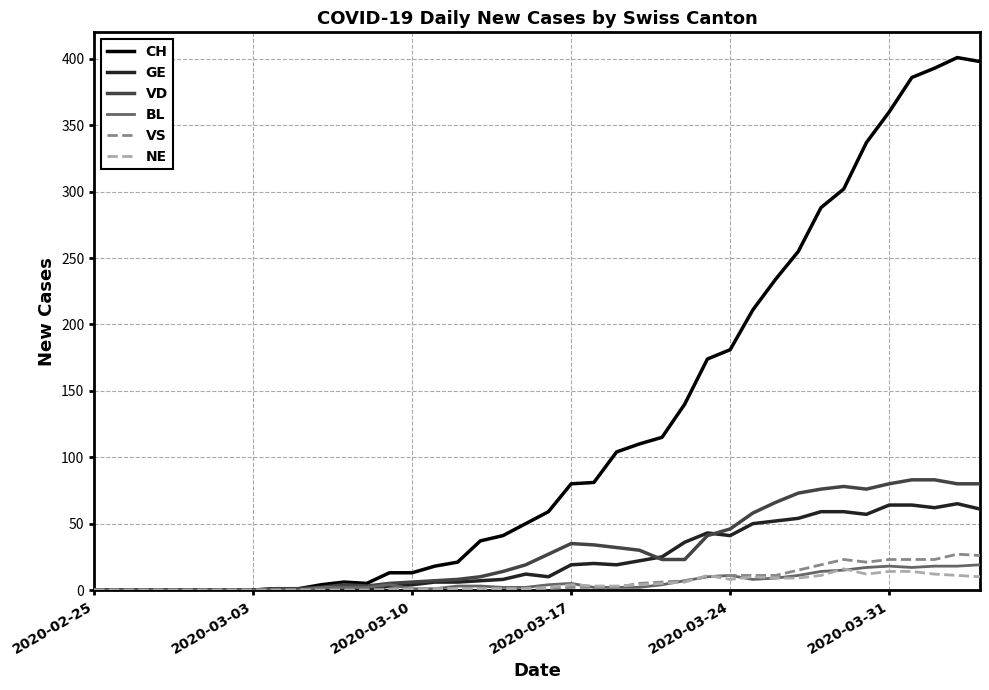

Which series has the largest total across all categories?

CH